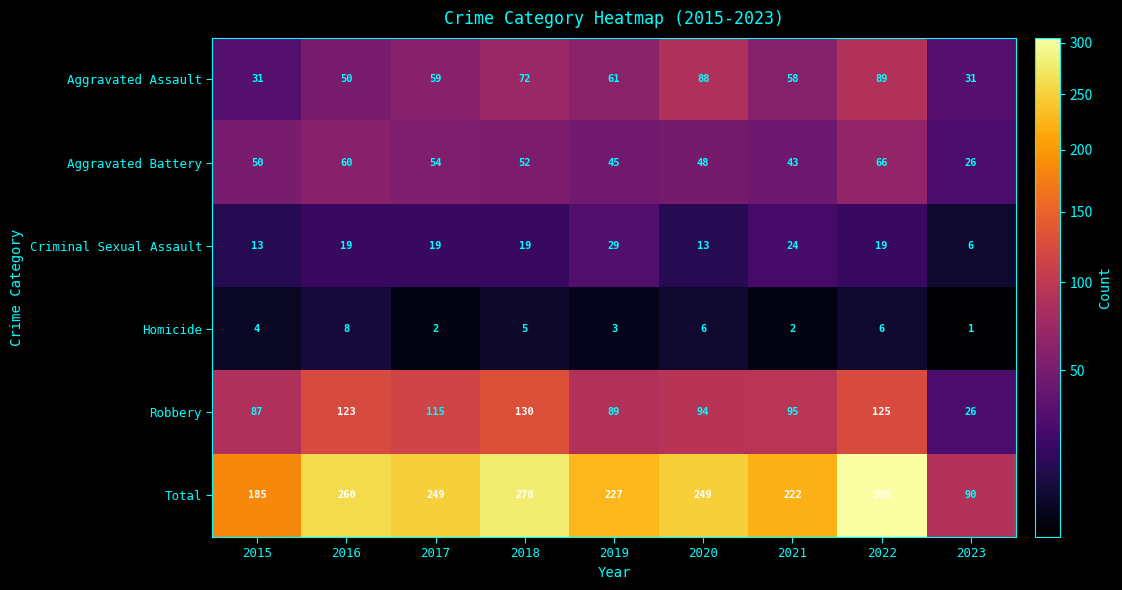

What is the approximate value of Criminal Sexual Assault at 2015, to the nearest 5?

15